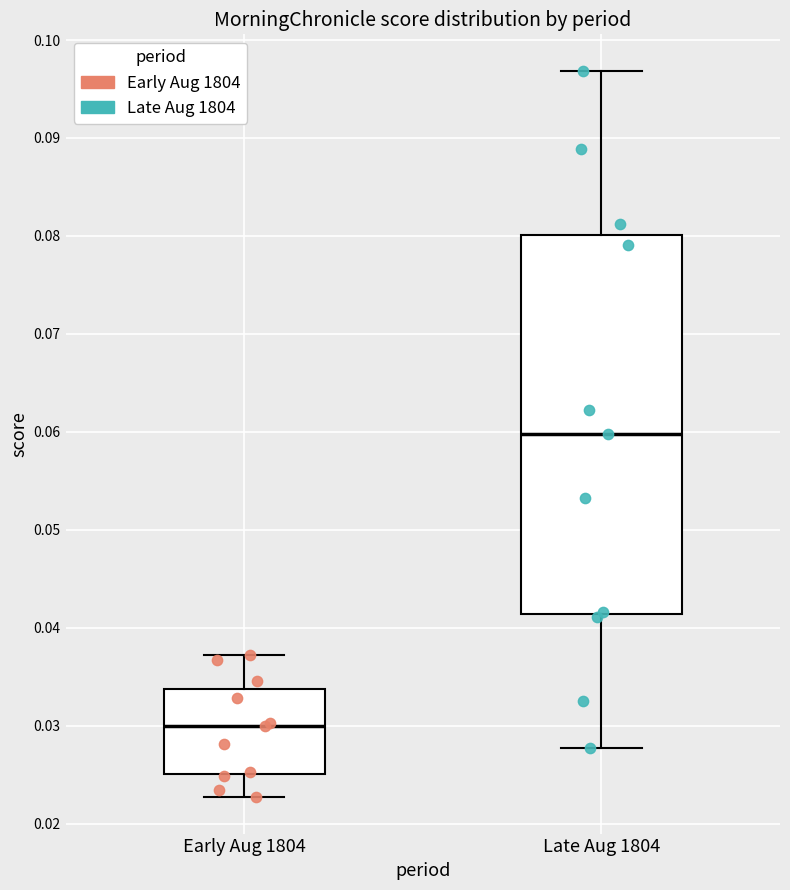

Which box has the lowest median line?

Early Aug 1804